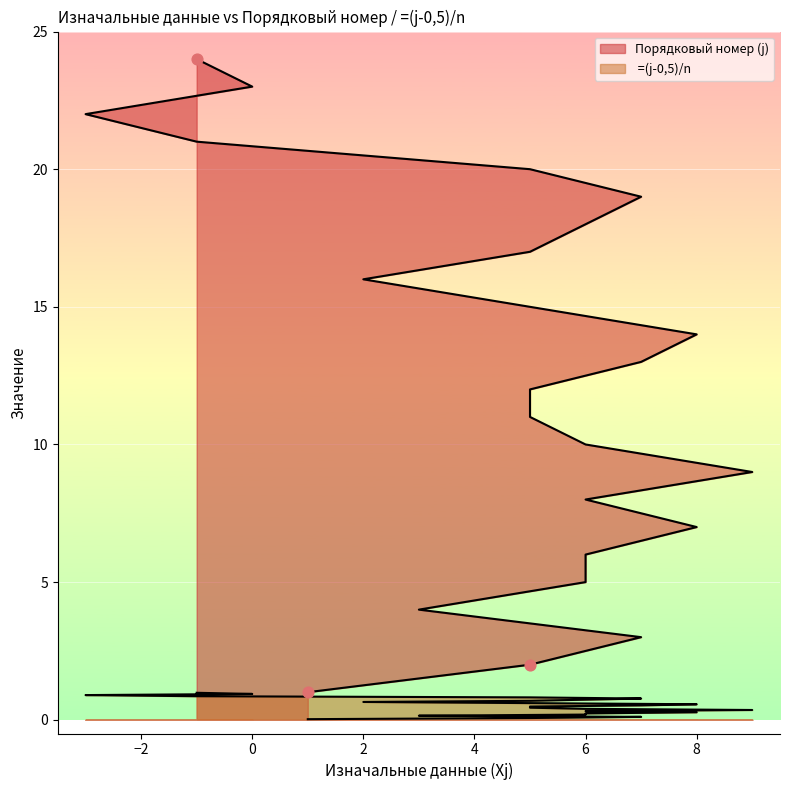

At which category is the sum across all series the highest?

-1